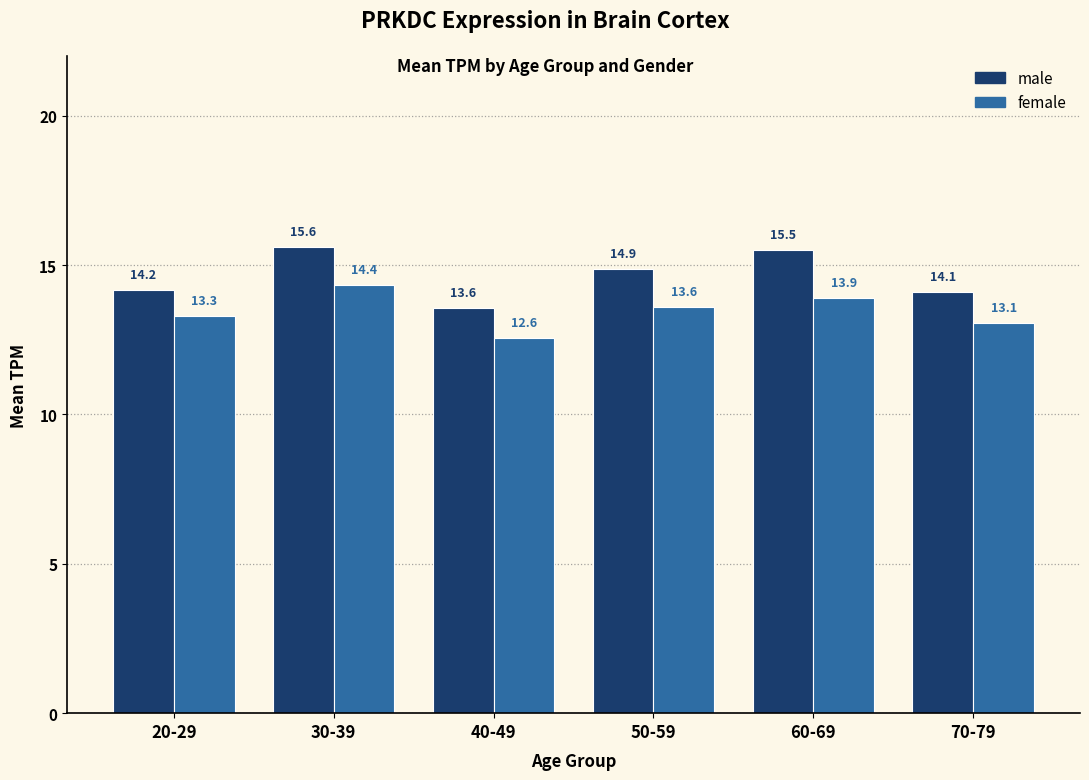

What is the average value of the male series?

14.6